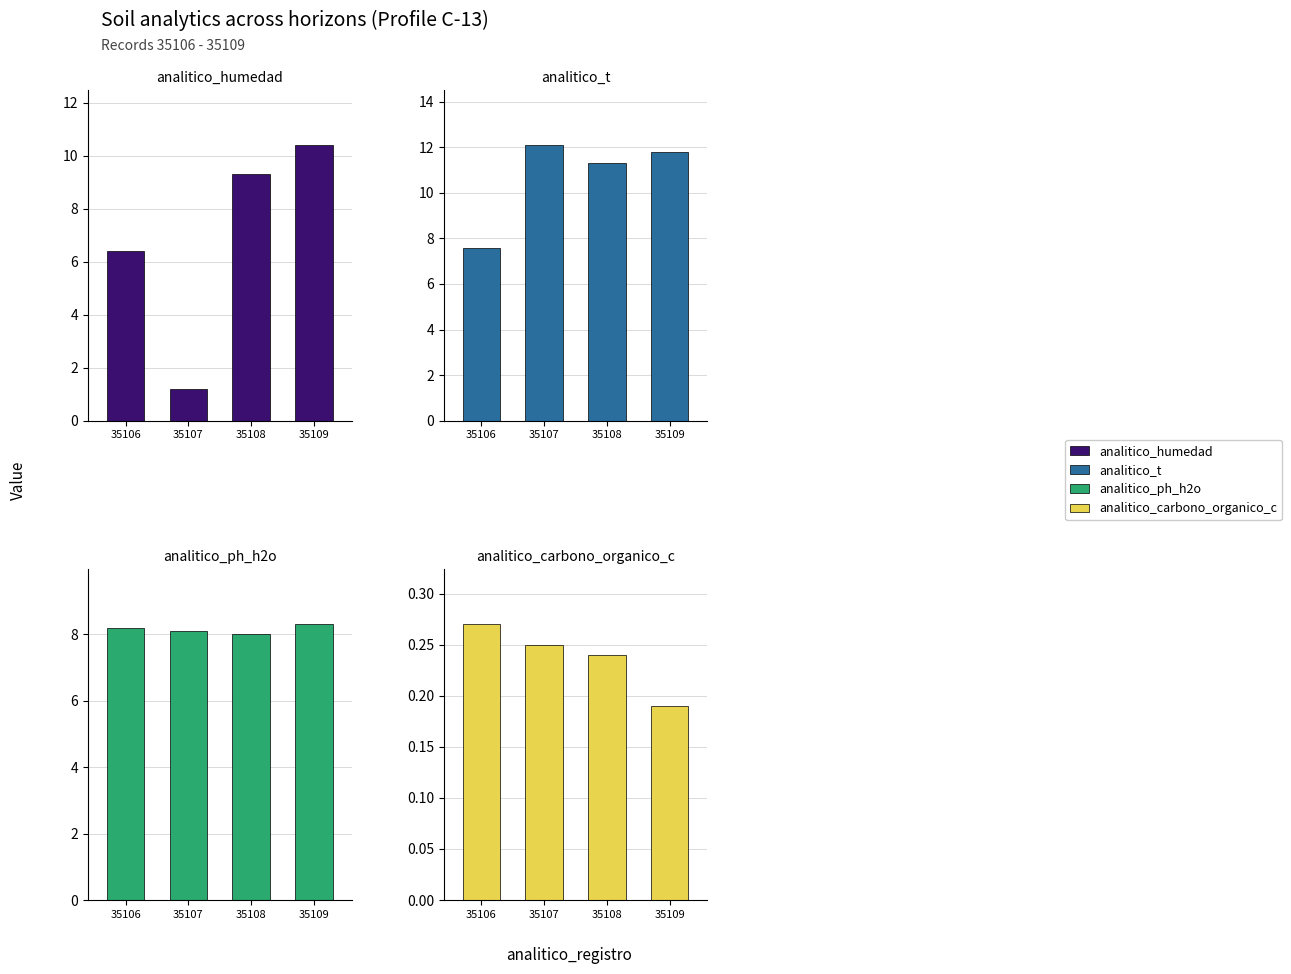

Which series has the largest total across all categories?

analitico_t